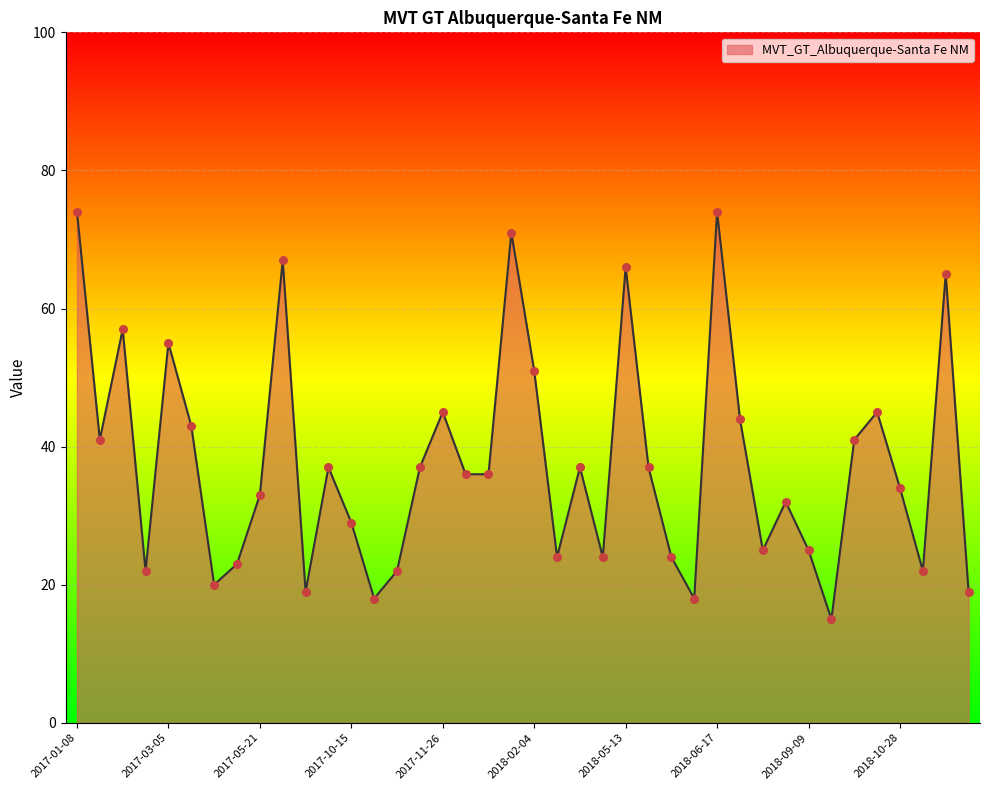

What is the difference between the maximum and minimum values?

59